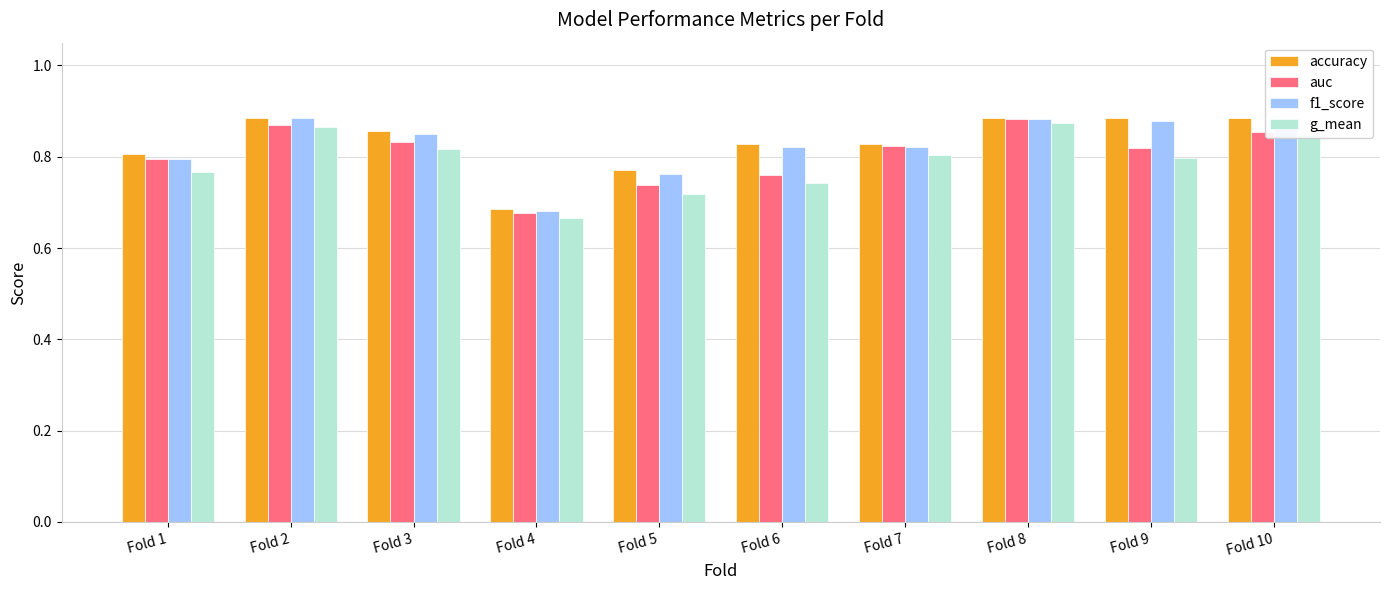

Count the number of categories in the chart.

10